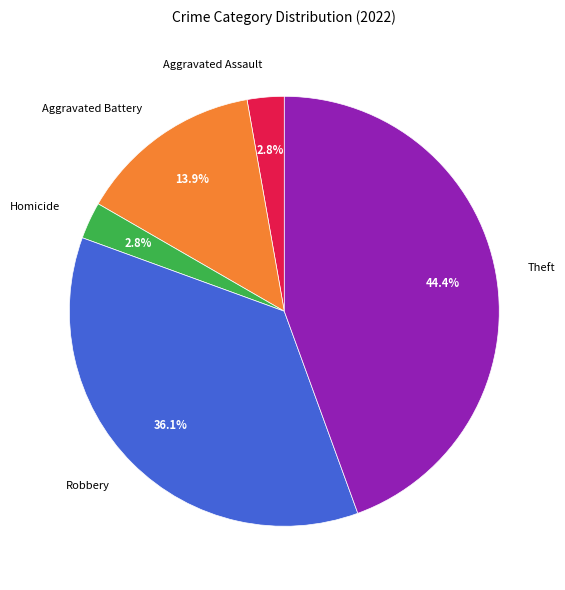

Between Aggravated Battery and Aggravated Assault, which is larger?

Aggravated Battery